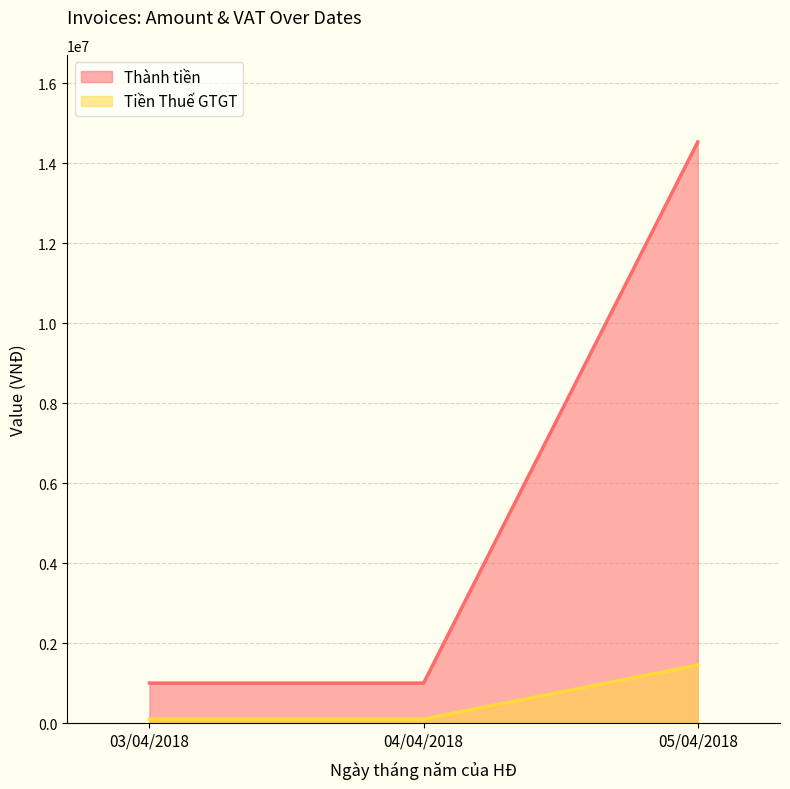

List the series in order of their peak value, lowest first.

Tiền Thuế GTGT, Thành tiền